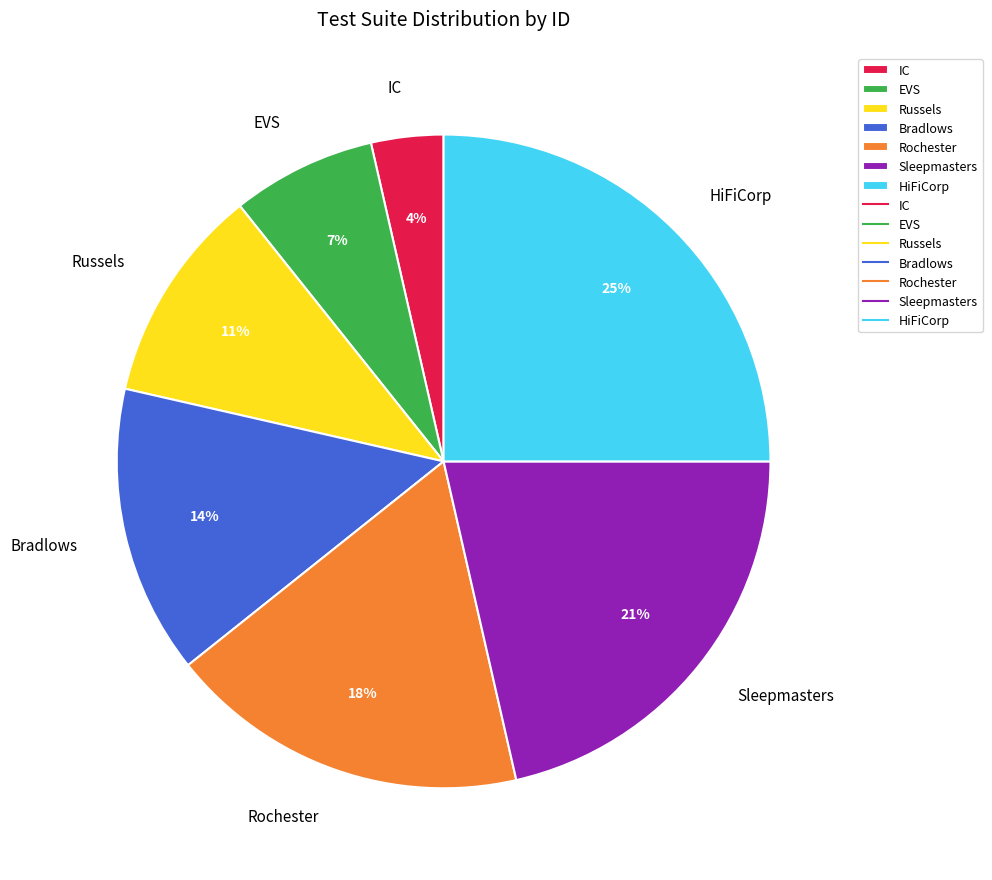

Do Bradlows and Rochester together represent more than half of the pie?

No